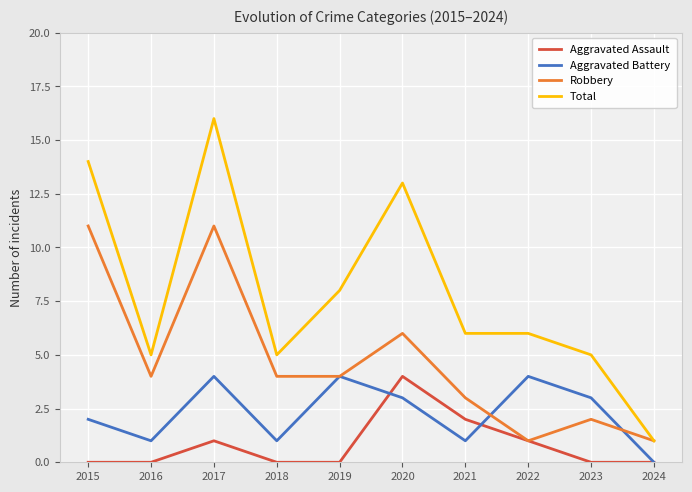

Does the chart display data point markers on the line(s)?

No